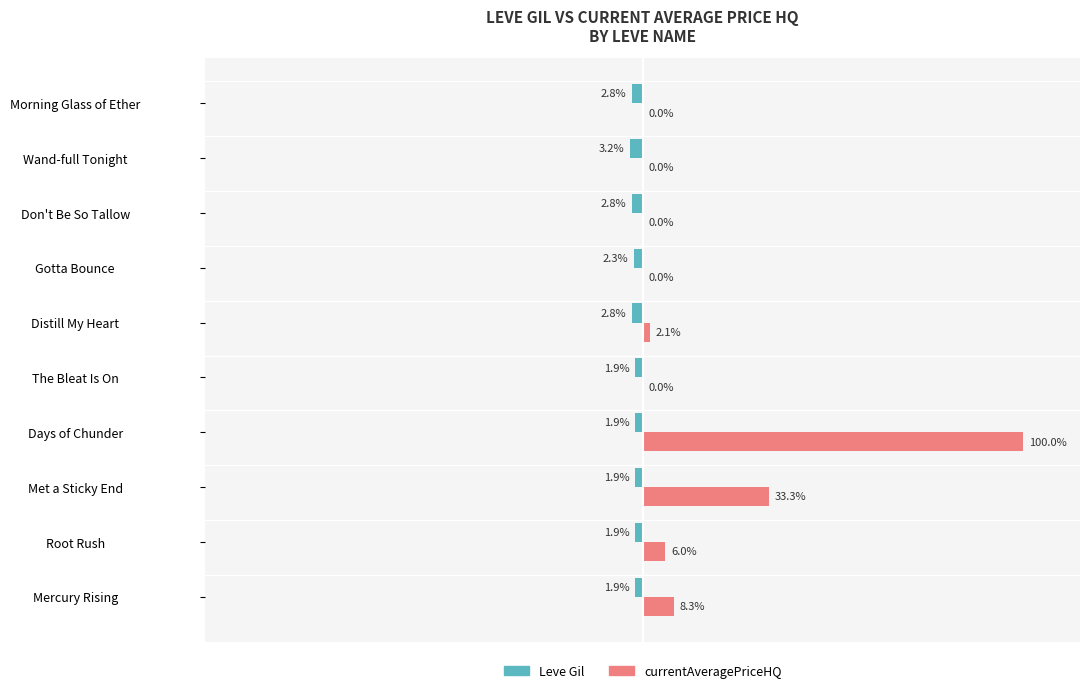

At which category is the sum across all series the highest?

Days of Chunder